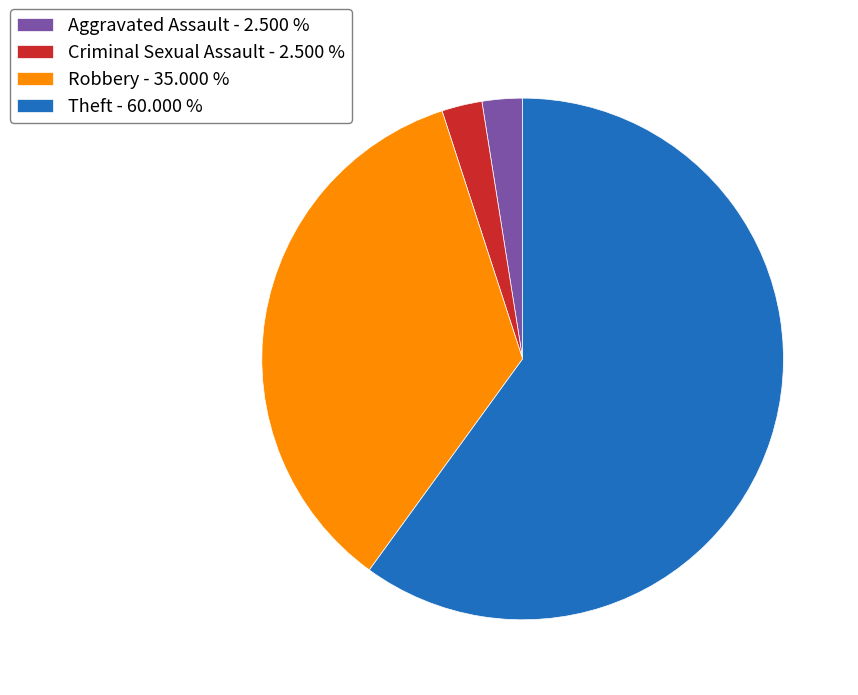

Do Theft - 60.000 % and Aggravated Assault - 2.500 % together represent more than half of the pie?

Yes